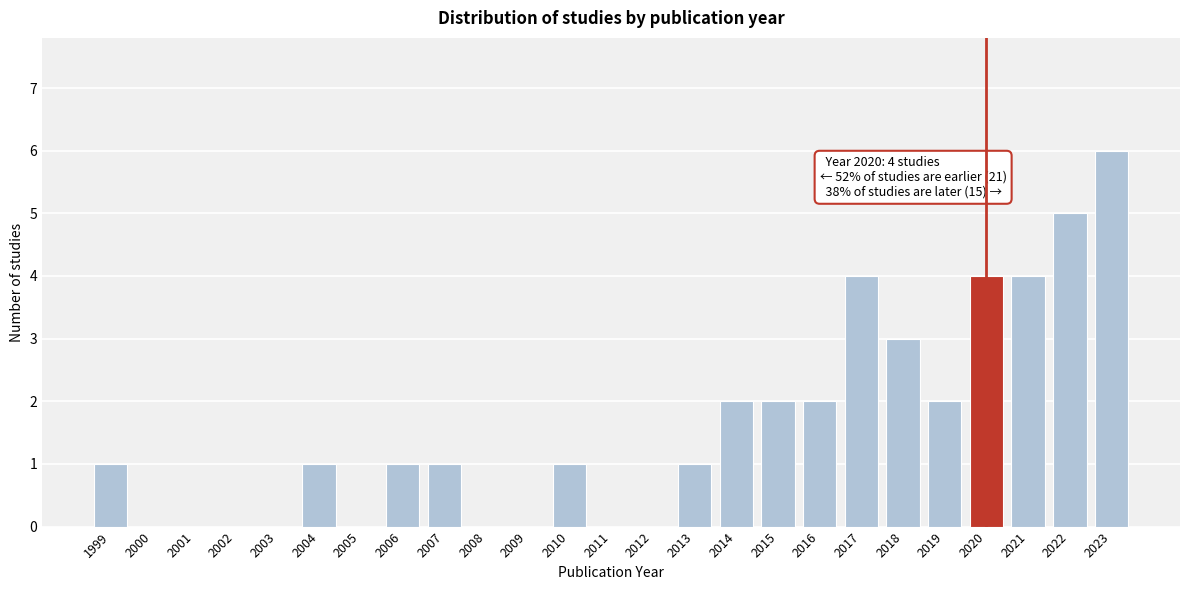

Reading left to right, transcribe all the data shown in this chart.

1999=1	2000=0	2001=0	2002=0	2003=0	2004=1	2005=0	2006=1	2007=1	2008=0	2009=0	2010=1	2011=0	2012=0	2013=1	2014=2	2015=2	2016=2	2017=4	2018=3	2019=2	2020=4	2021=4	2022=5	2023=6